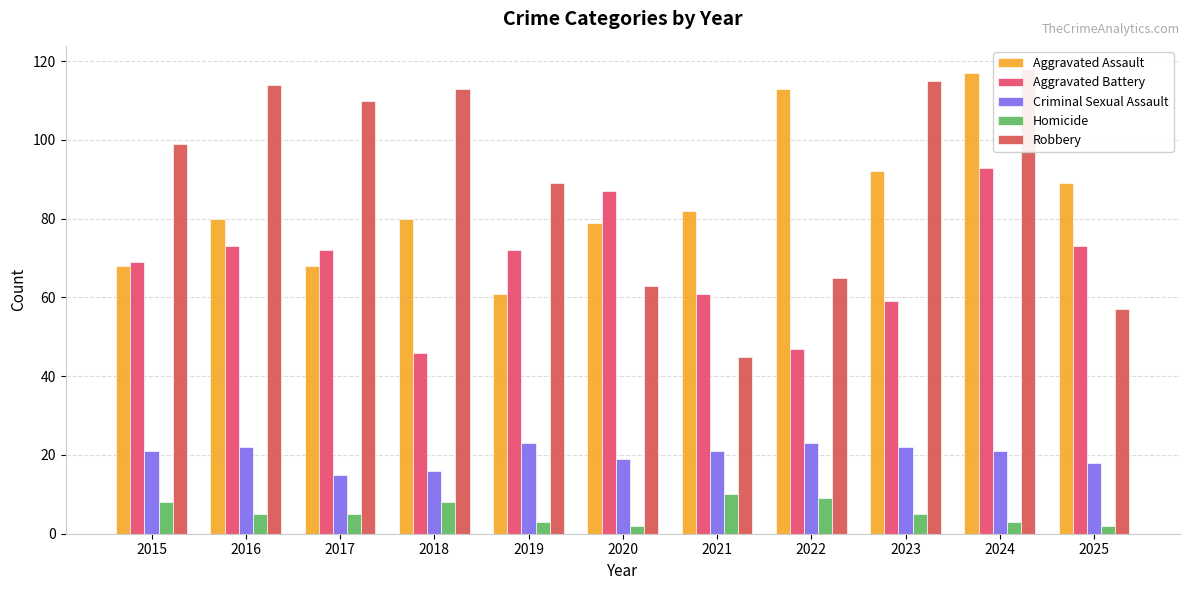

At 2017, list the series in order from smallest to largest.

Homicide, Criminal Sexual Assault, Aggravated Assault, Aggravated Battery, Robbery